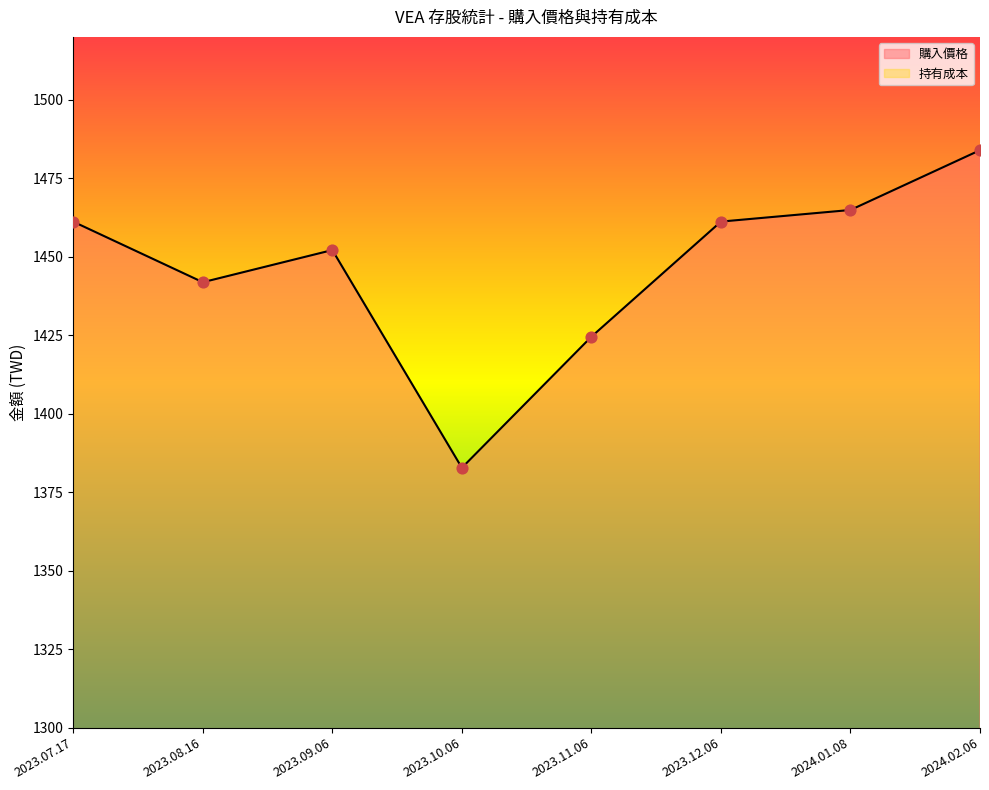

At how many categories does at least one series exceed 1296?

8